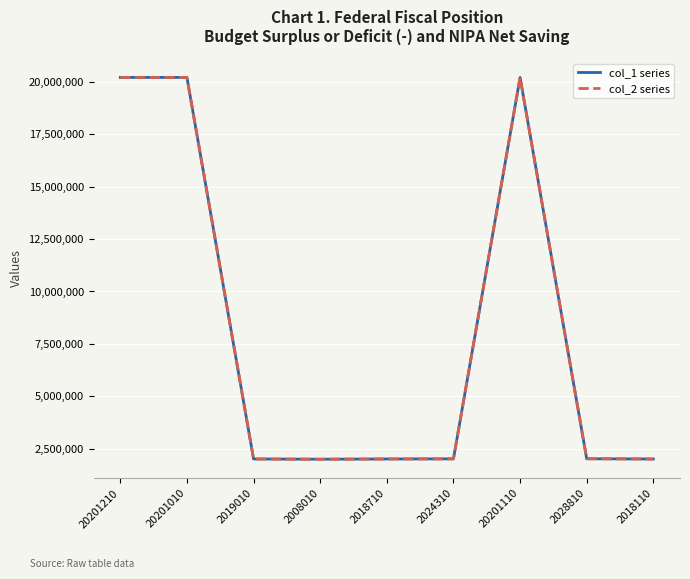

The value of col_2 series at 2008010 is 1011576. True or false?

False